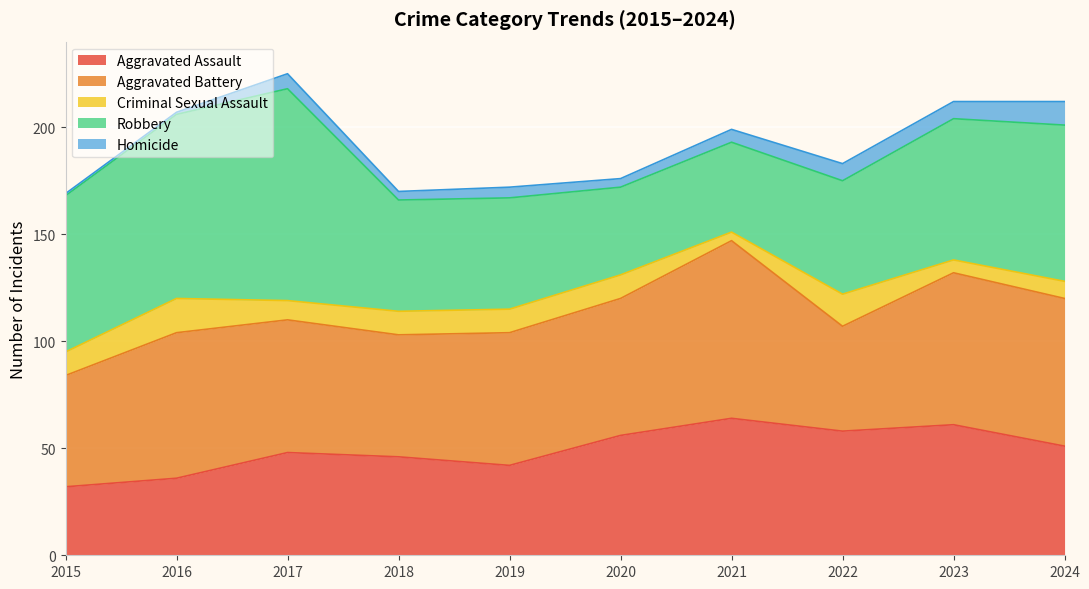

How many data points in Criminal Sexual Assault are less than 11?

4